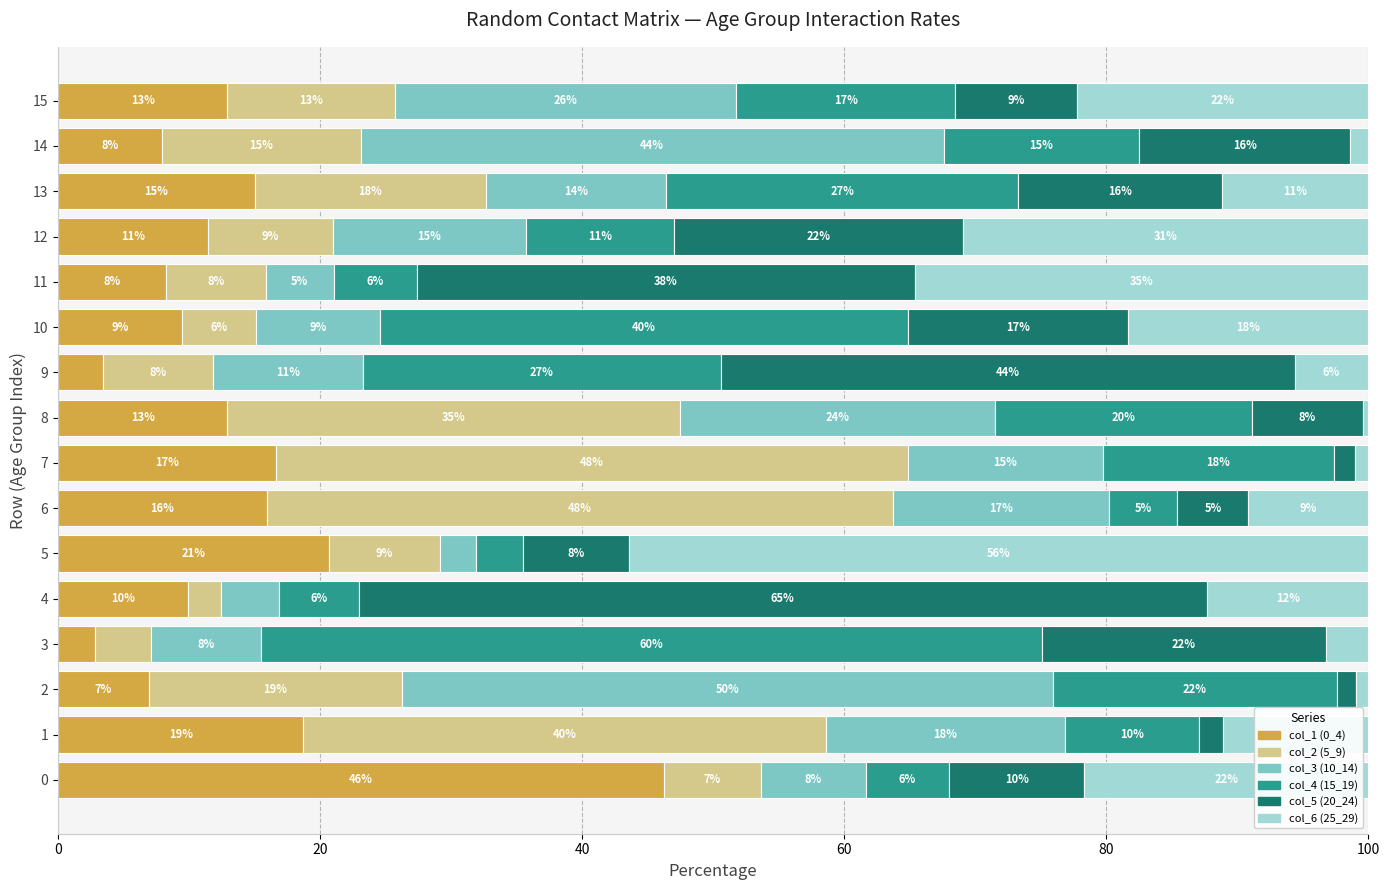

What are all the series names shown in the legend?

col_1 (0_4), col_2 (5_9), col_3 (10_14), col_4 (15_19), col_5 (20_24), col_6 (25_29)